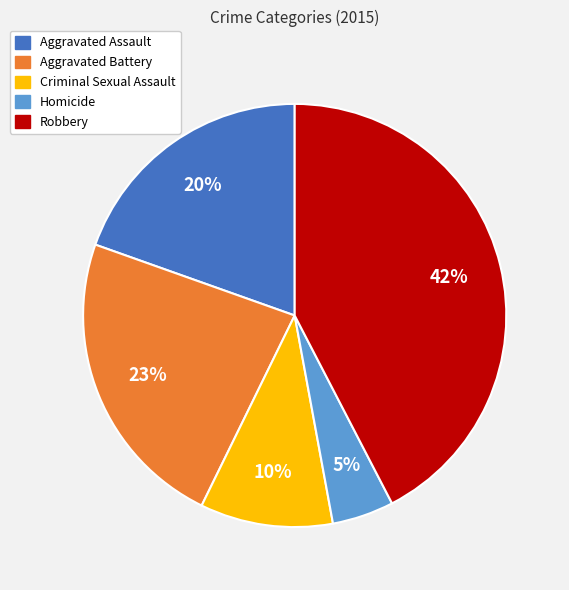

Combined, do Robbery and Criminal Sexual Assault account for over 50%?

Yes